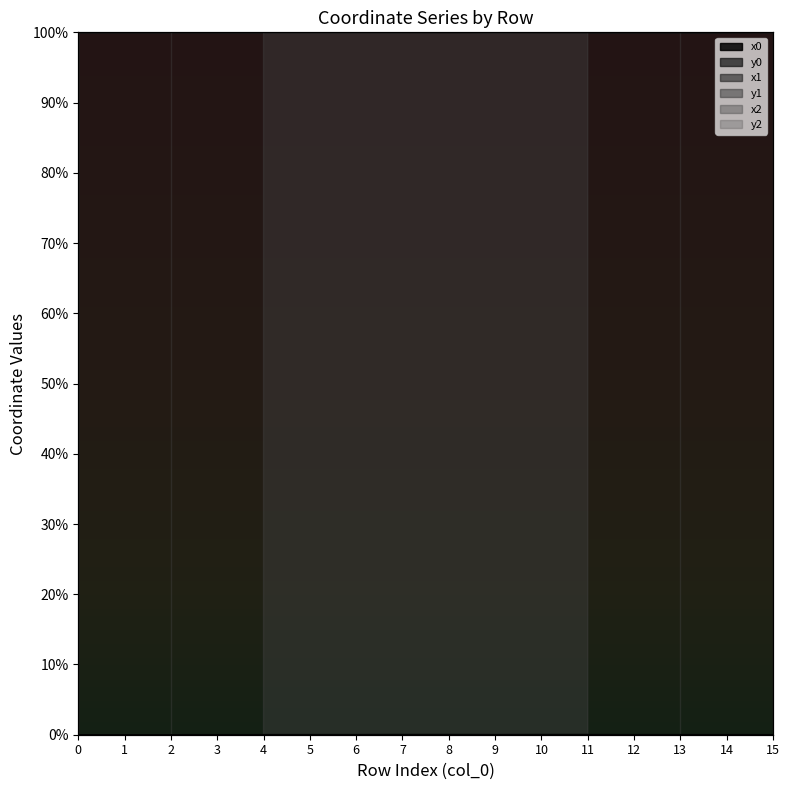

Between 4 and 3, which is larger?

4